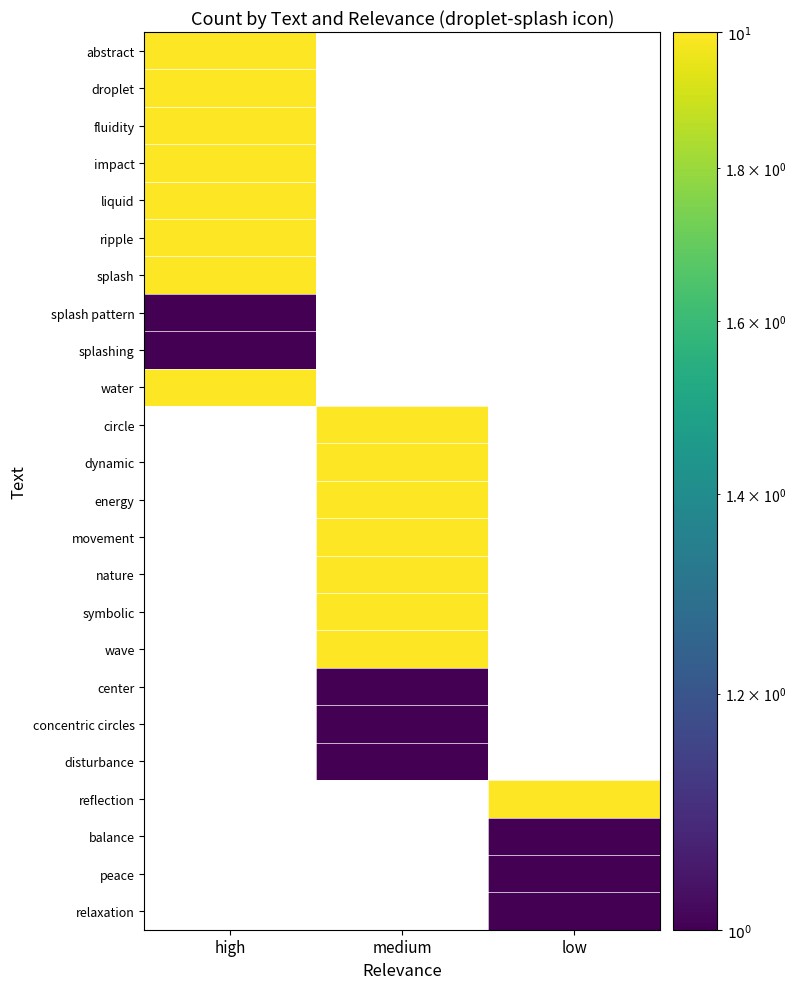

How many categories are shown in the chart?

3